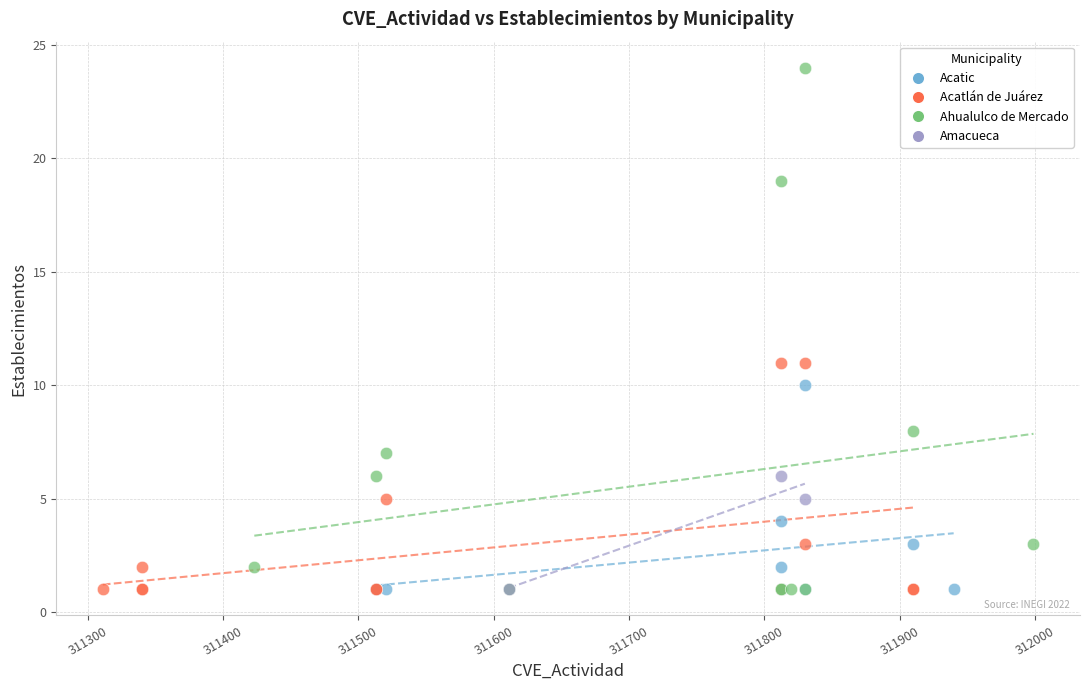

Which series has the largest Y range (max minus min)?

Ahualulco de Mercado